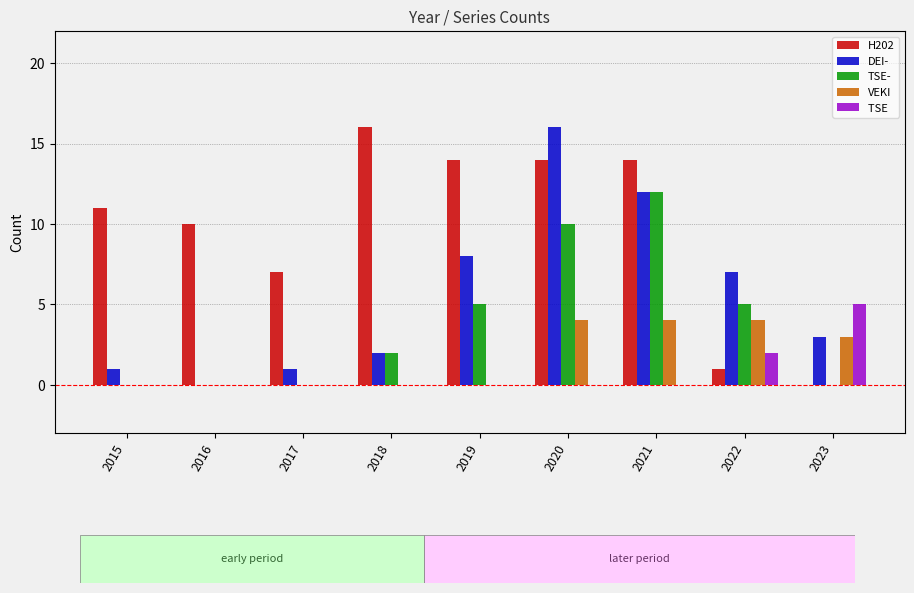

What is the greatest value displayed?

16